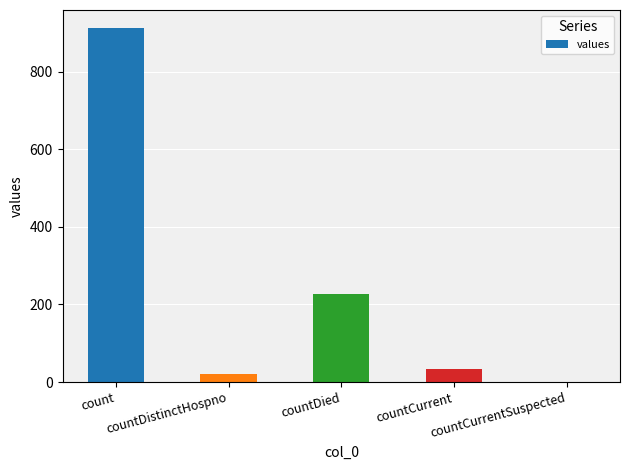

What is the maximum value shown in the chart?

913